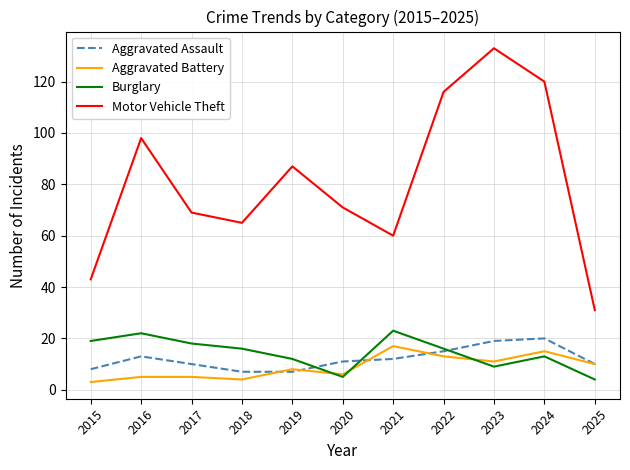

Which series has the widest spread of values?

Motor Vehicle Theft